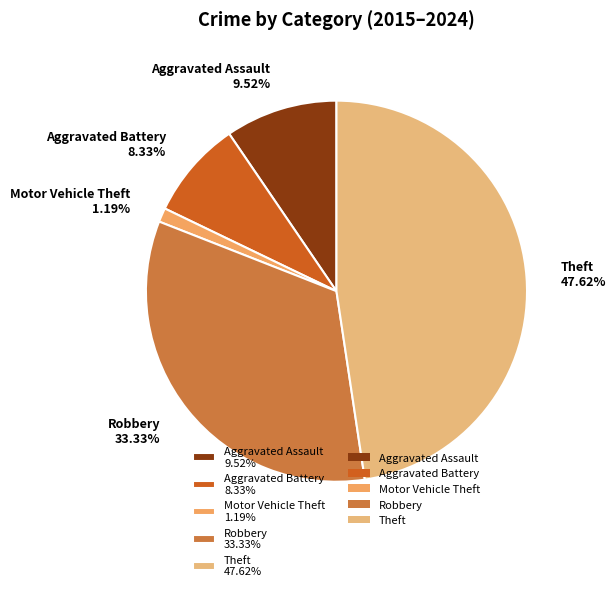

What is the largest slice in the pie chart?

Theft